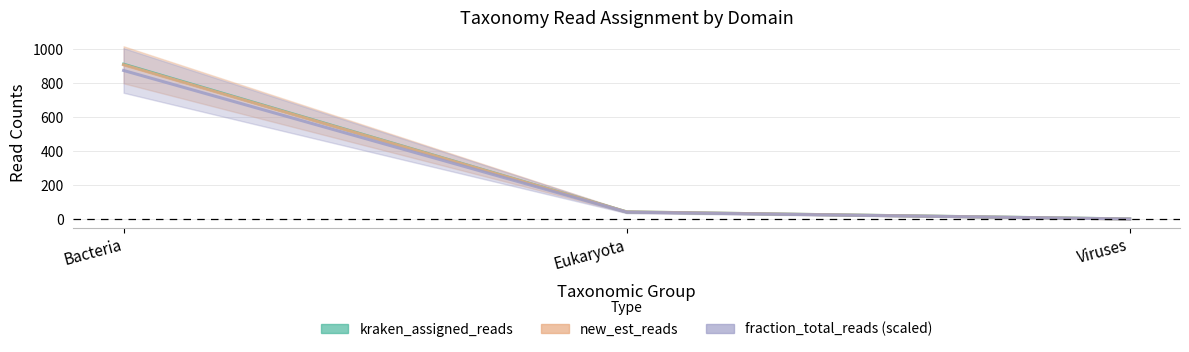

What is the total value across all series at Eukaryota?

124.5